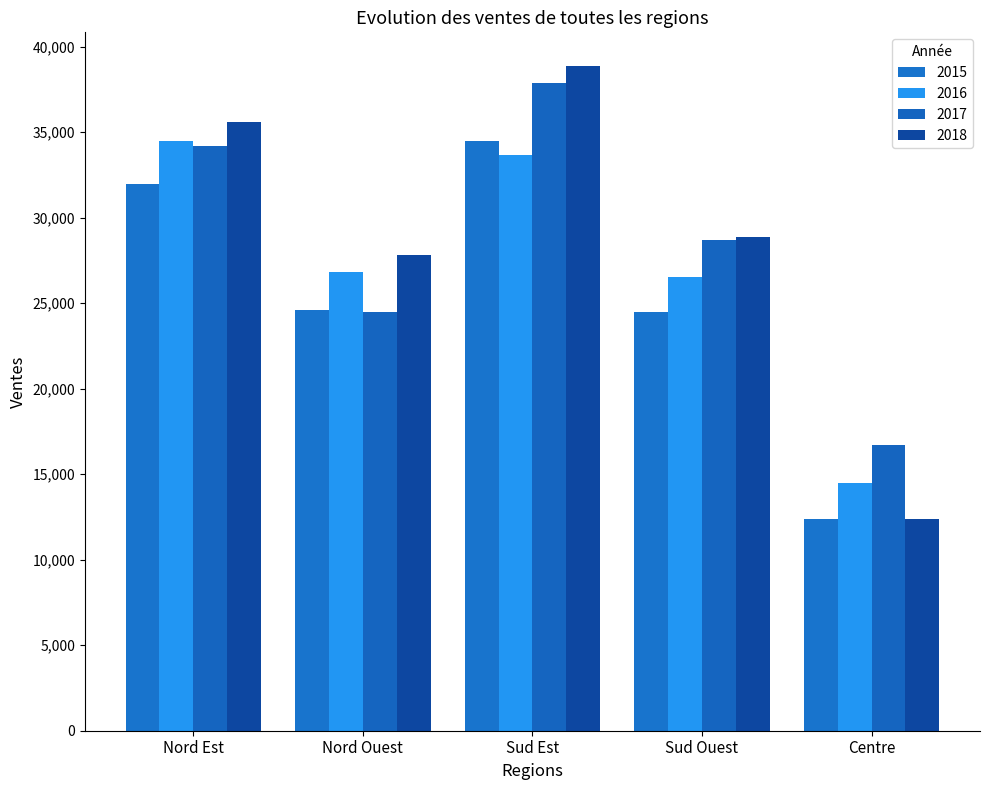

What is the lowest value of the 2018 series?

12400